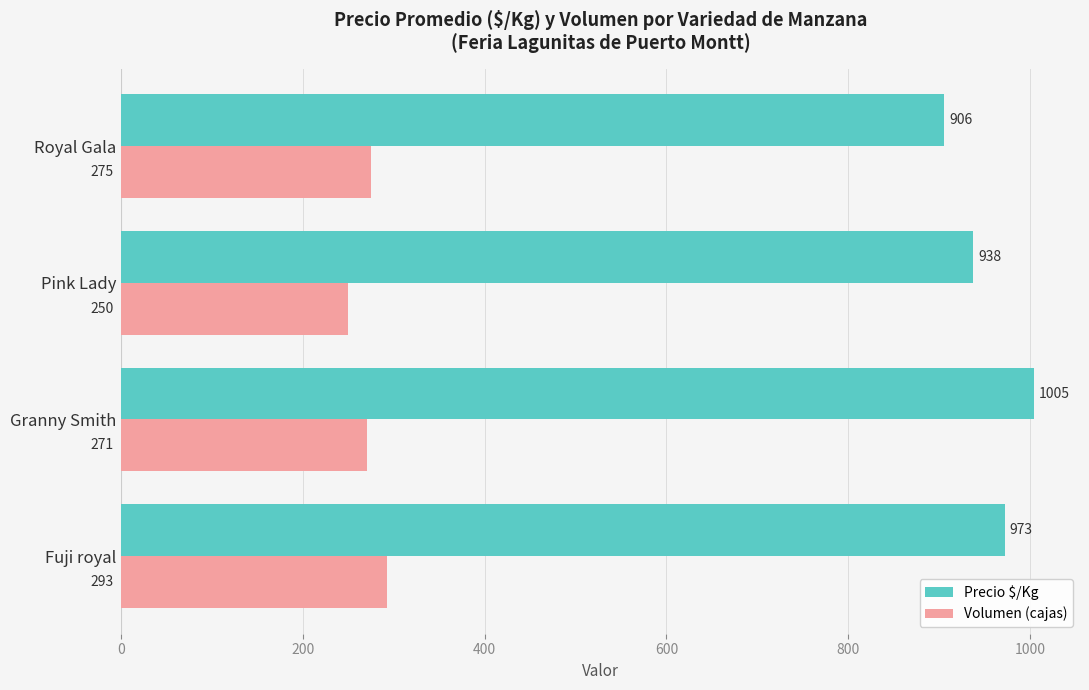

The value of Volumen (cajas) at Royal Gala is 480. True or false?

False